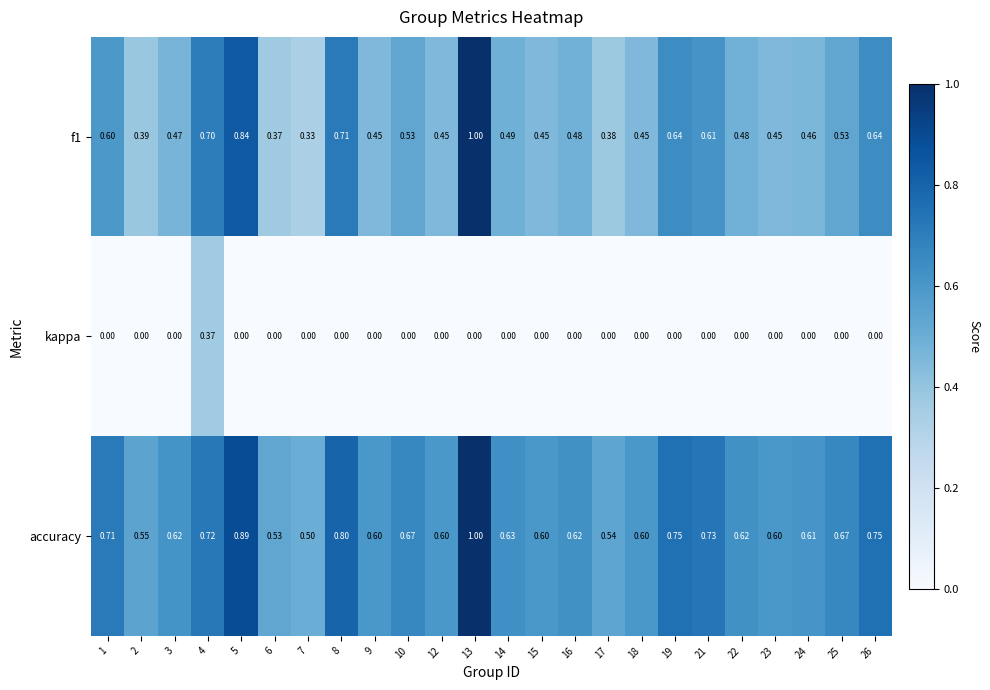

Is the value of accuracy at 16 greater than the value of f1 at 22?

Yes